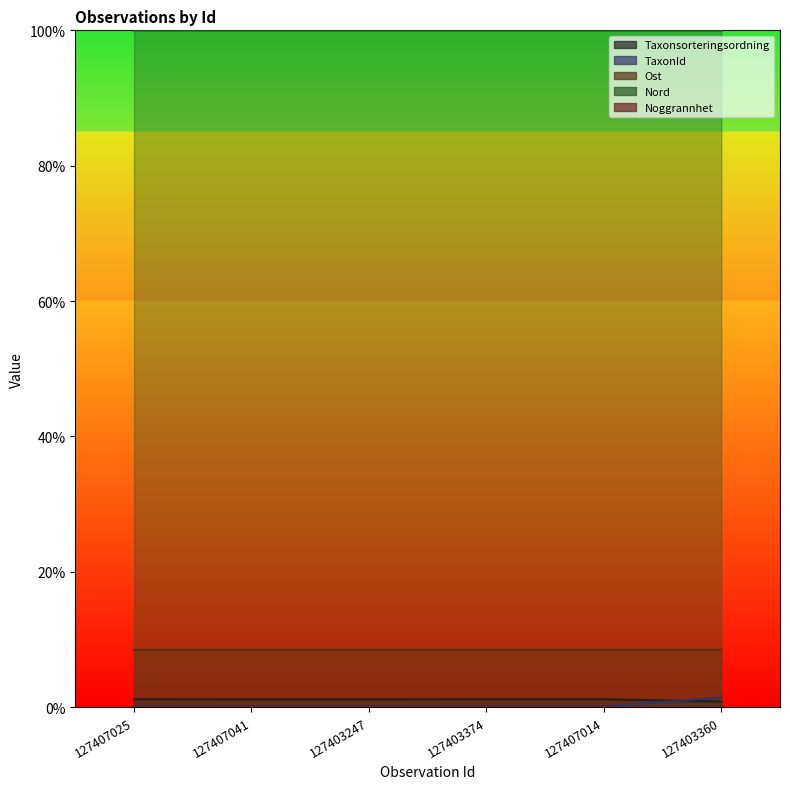

What is the spread (max minus min) of values at 127403374?

99.9